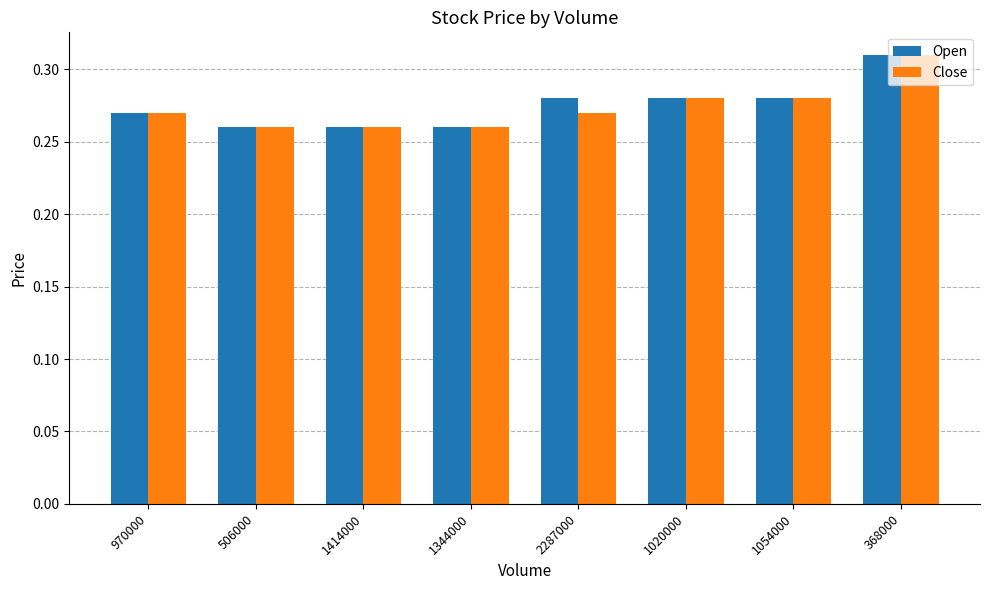

What position from the right is 506000?

7